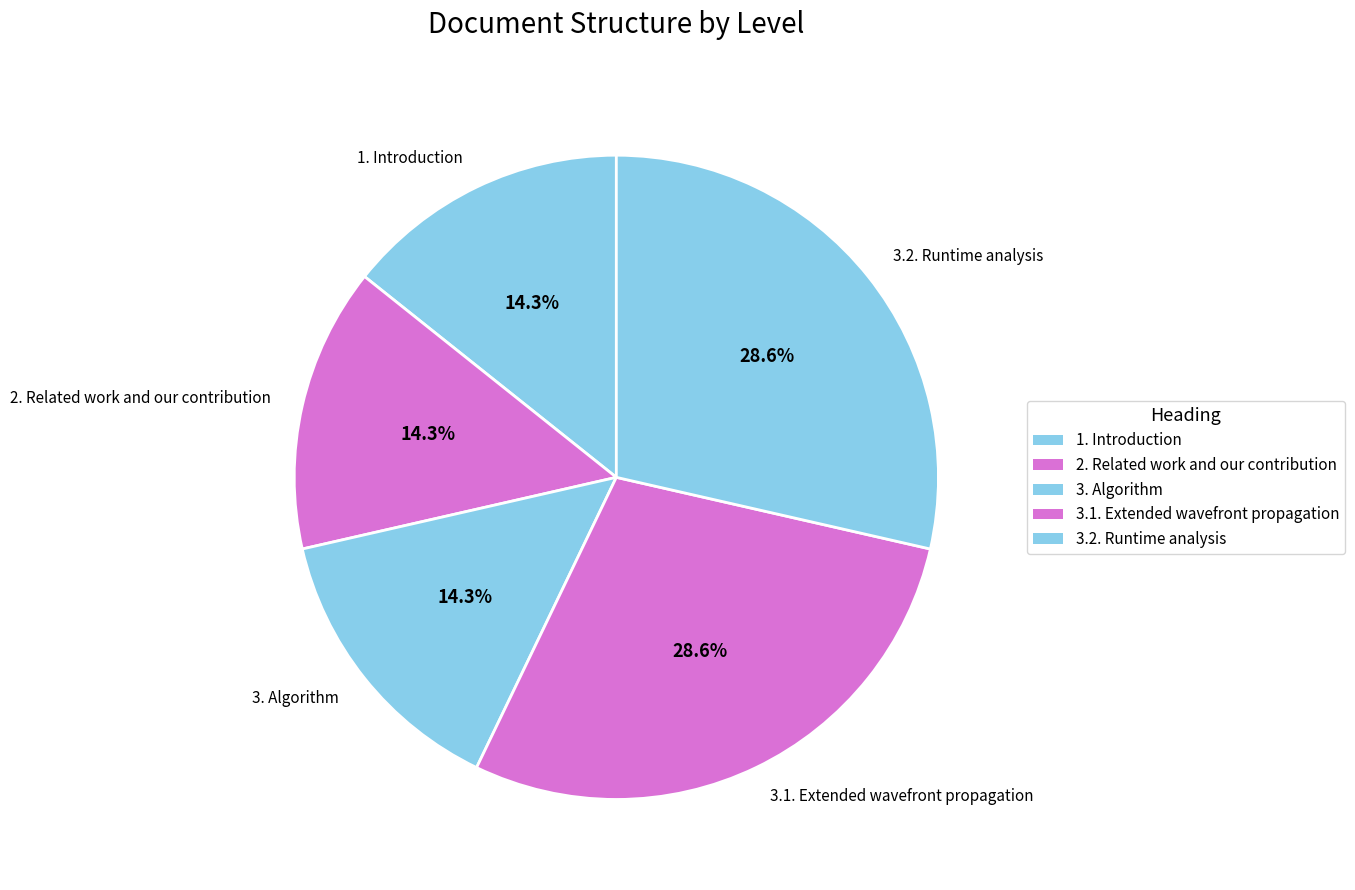

The 3.1. Extended wavefront propagation slice represents 38% of the pie. True or false?

False